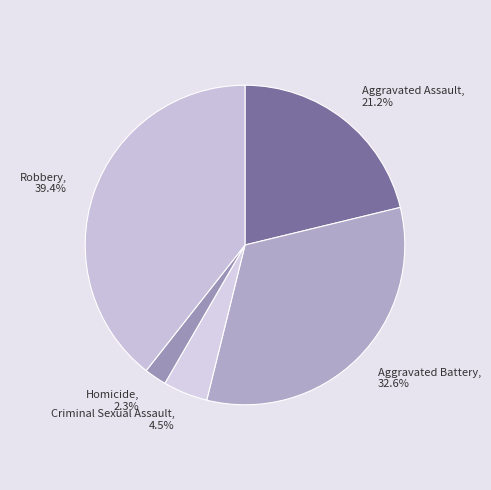

To the nearest percent, what is the average slice percentage?

20%